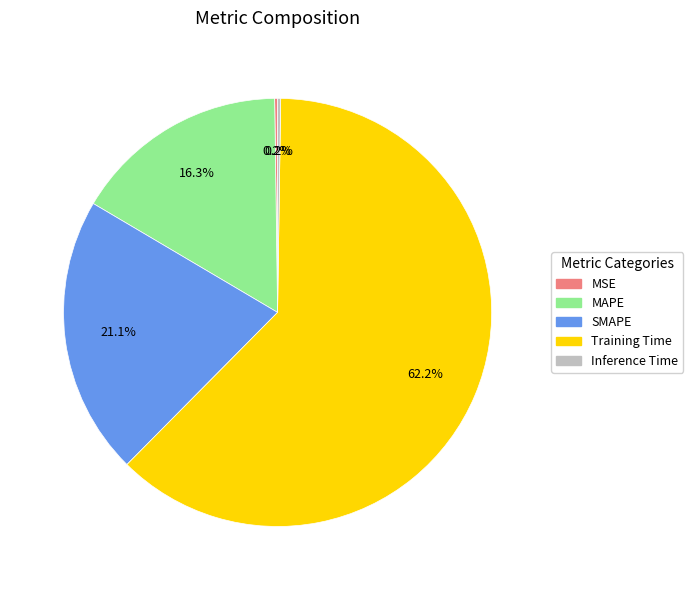

Does Training Time represent more than half of the total?

Yes